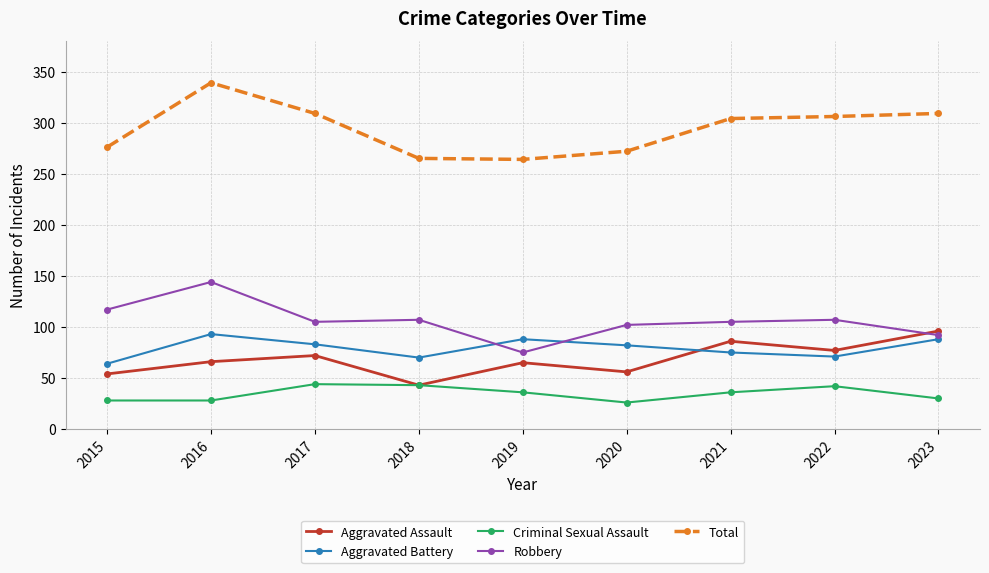

At which category does Aggravated Assault reach its first local valley?

2018